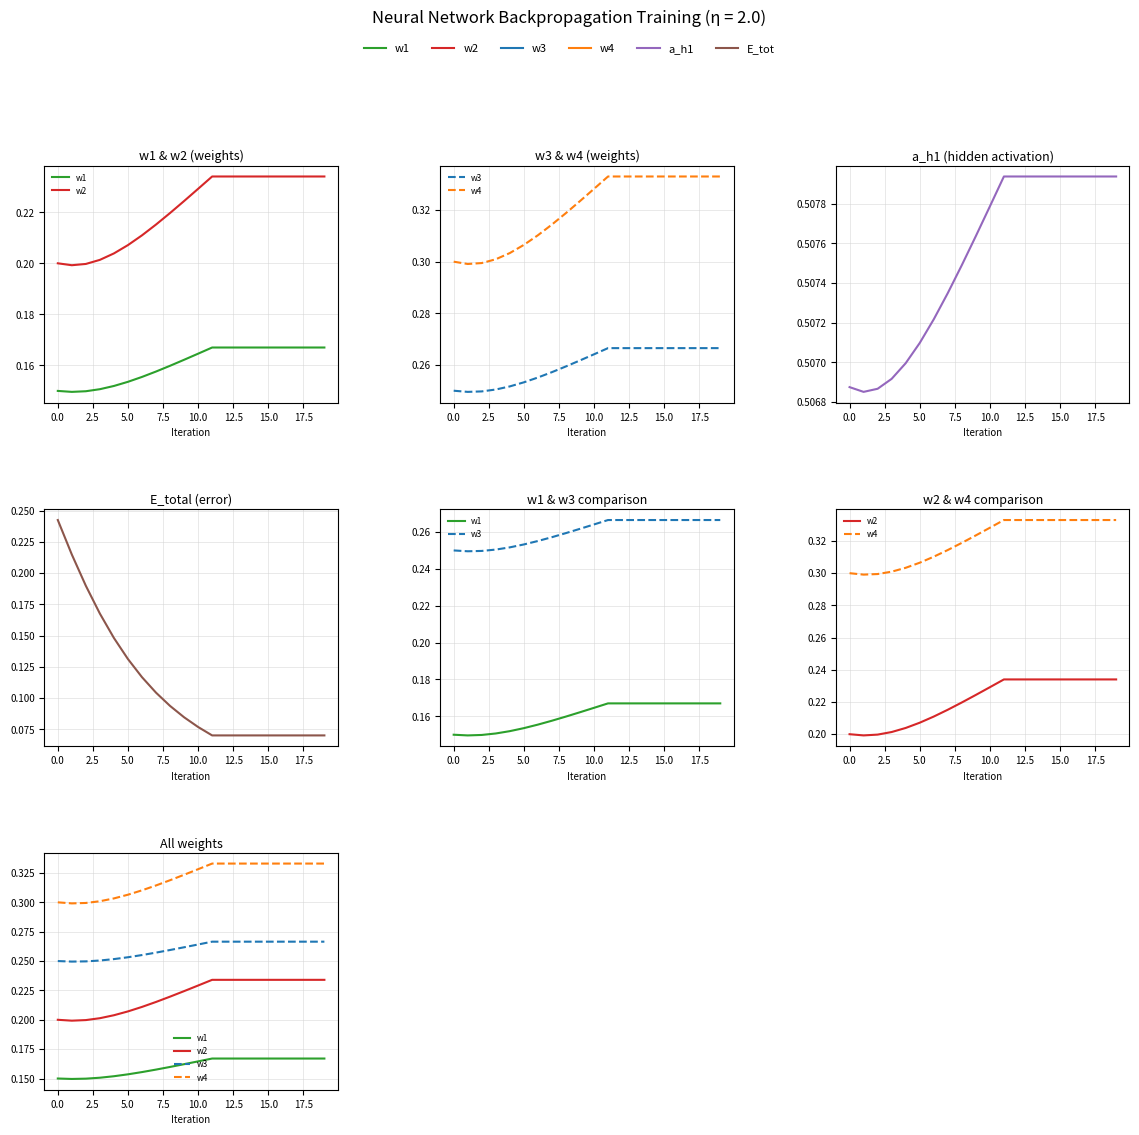

Which category has the highest value in the w1 series?

11